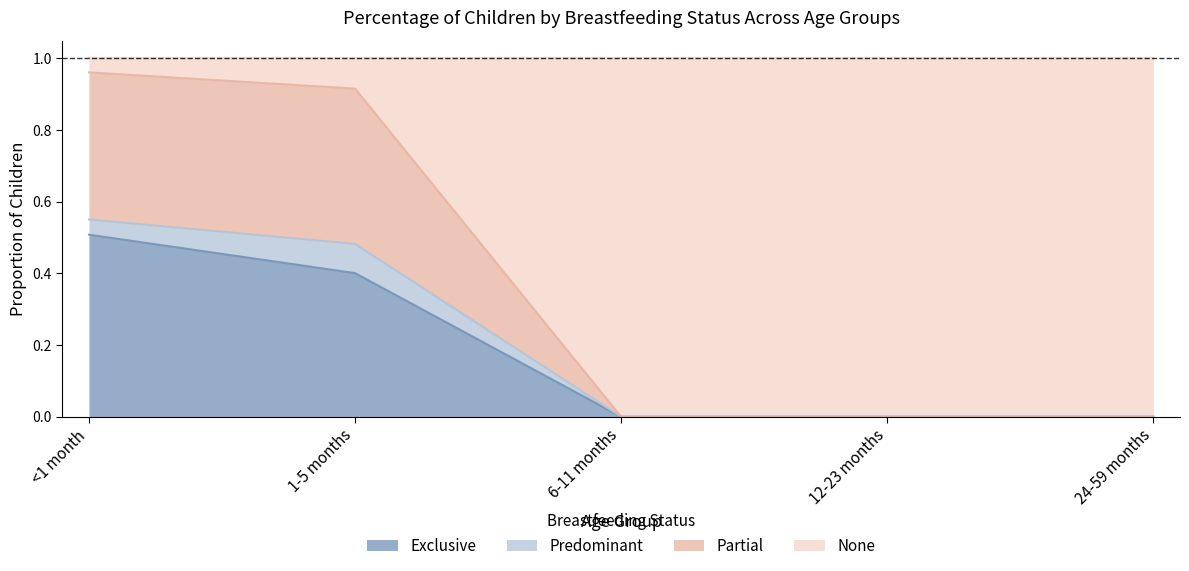

True or false: Exclusive has a value of 0.6 at 1-5 months.

False